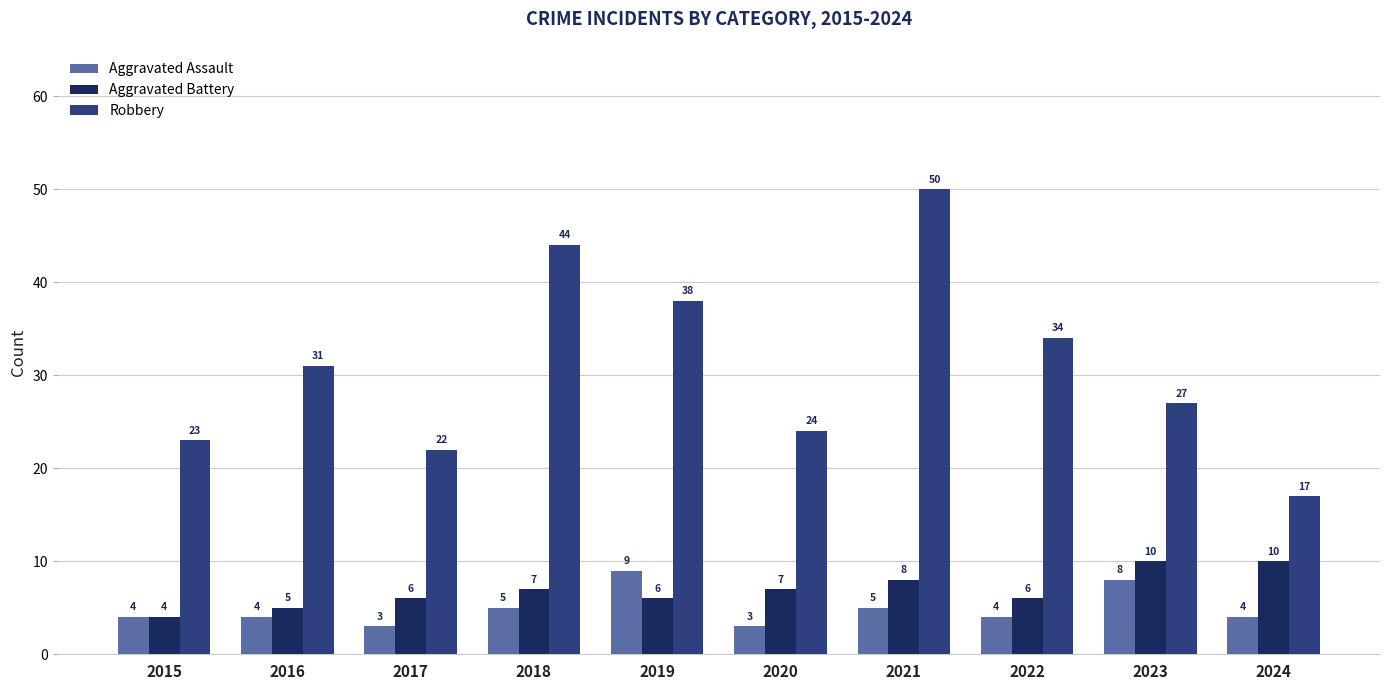

At how many categories does at least one series exceed 11?

10